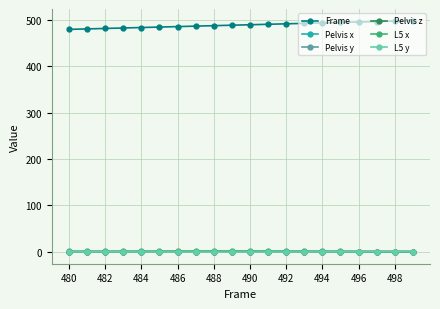

Which series has the largest total across all categories?

Frame